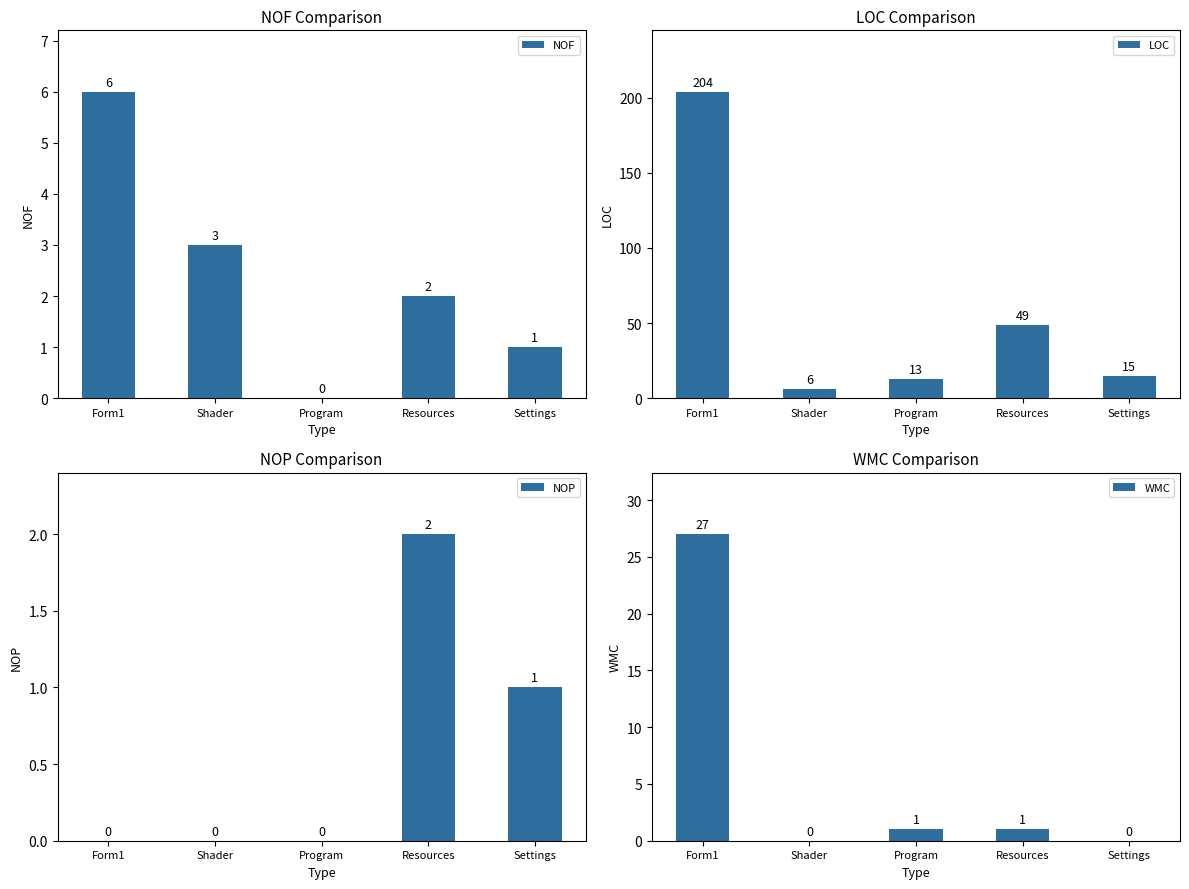

Which series has the largest total across all categories?

LOC